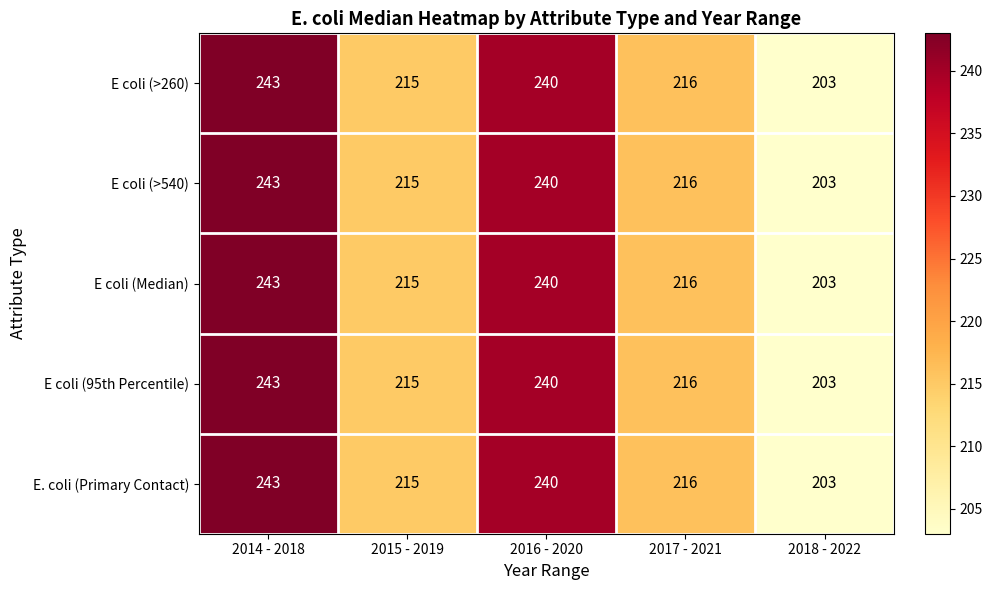

At which category is the sum across all series the highest?

2014 - 2018